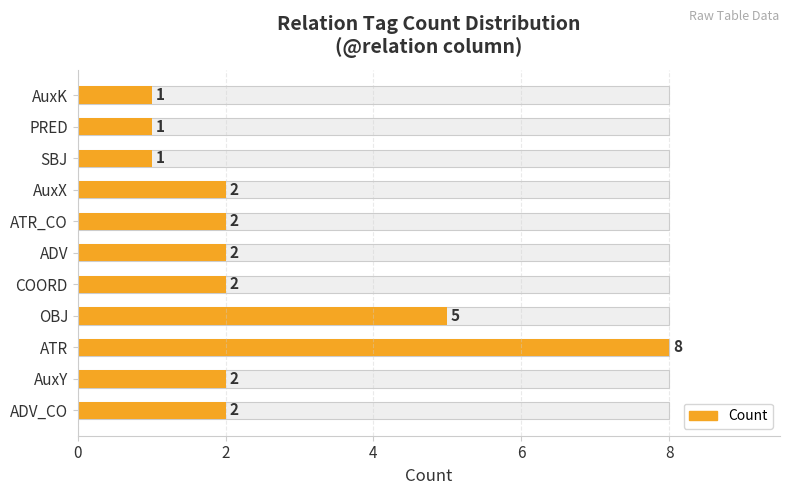

Count the number of categories in the chart.

11